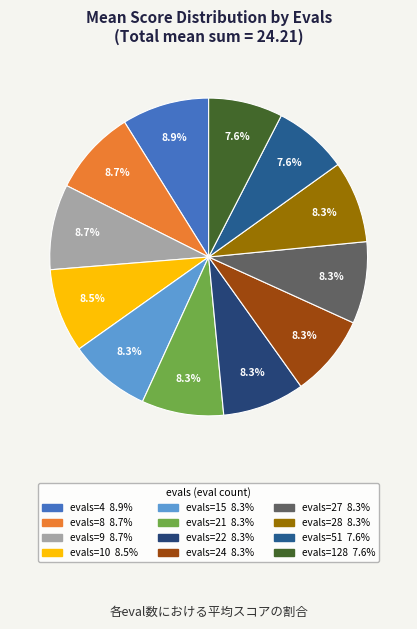

Which category has the smallest portion of the pie?

51